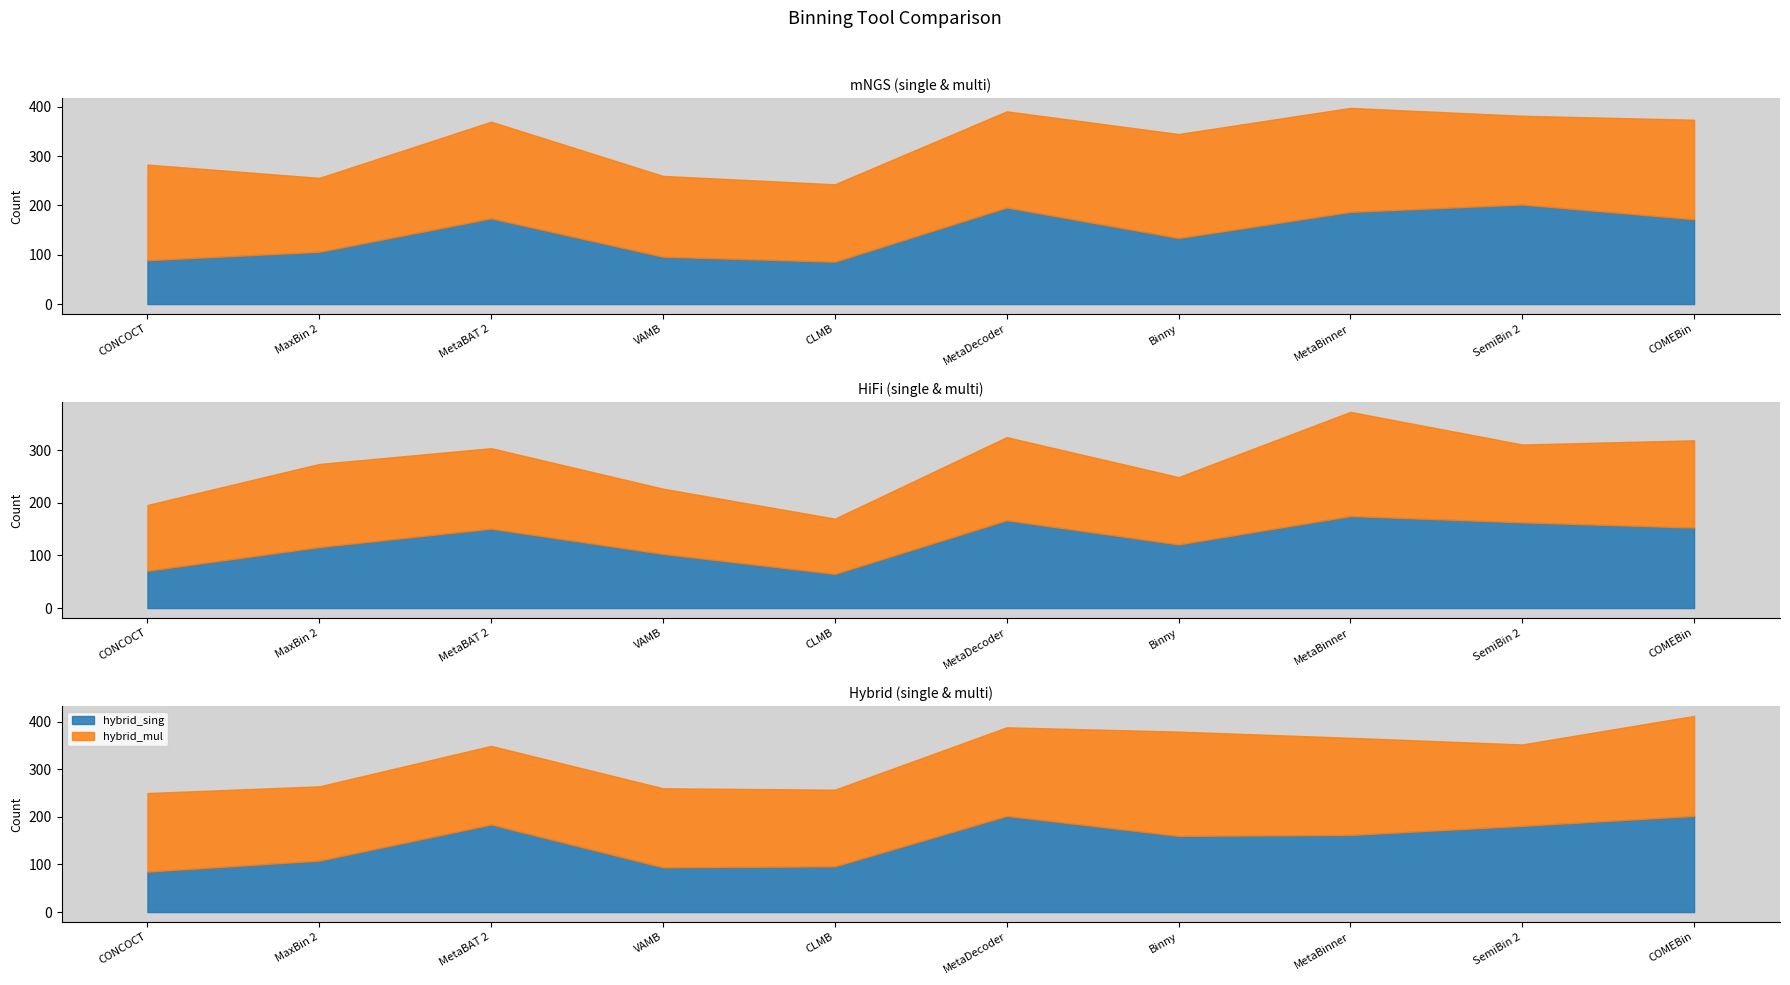

Between MetaDecoder and MetaBinner, which series saw the biggest shift?

HiFi_mul